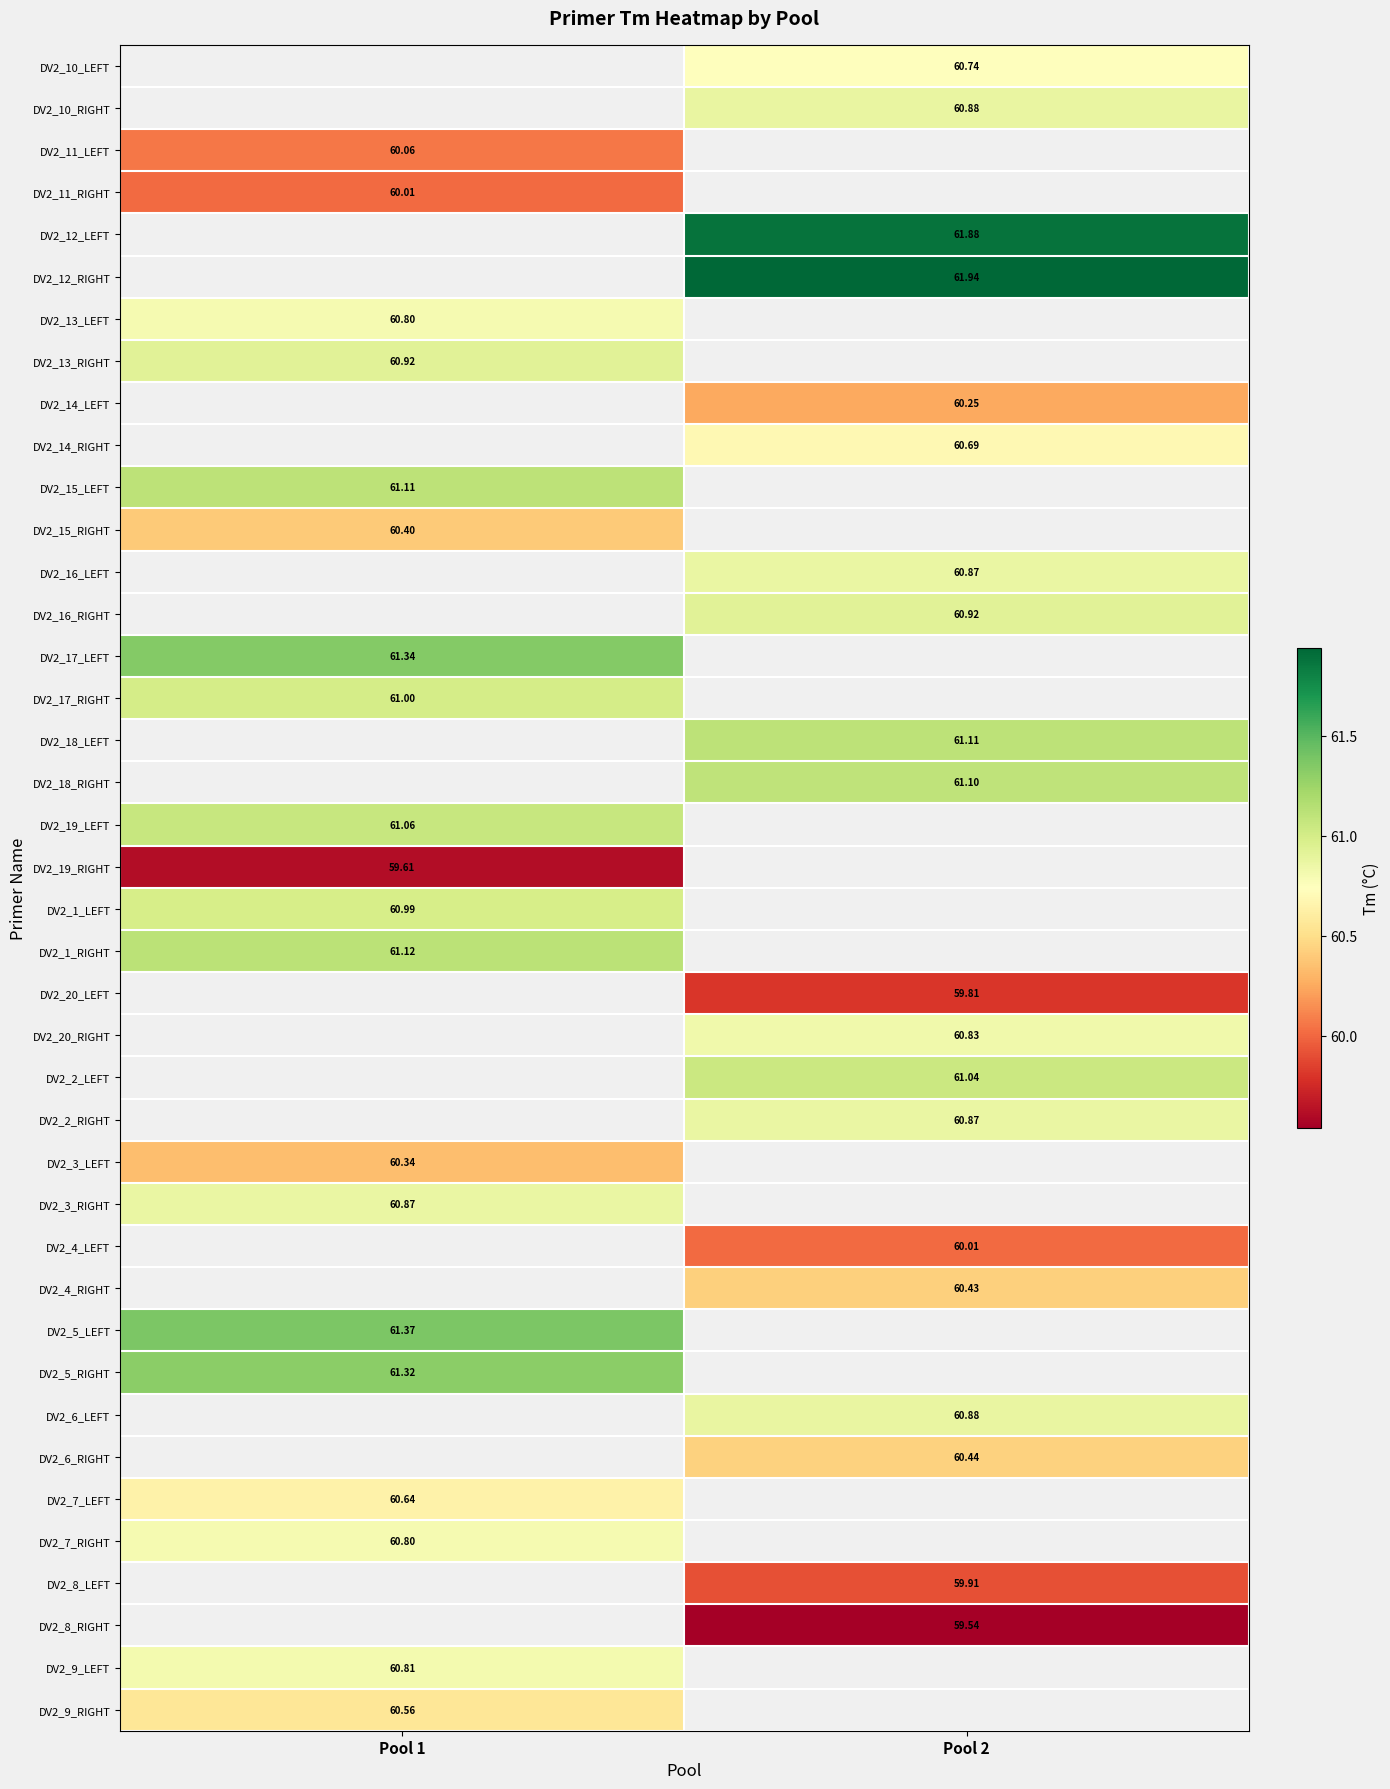

What is the minimum value shown in the chart?

59.5